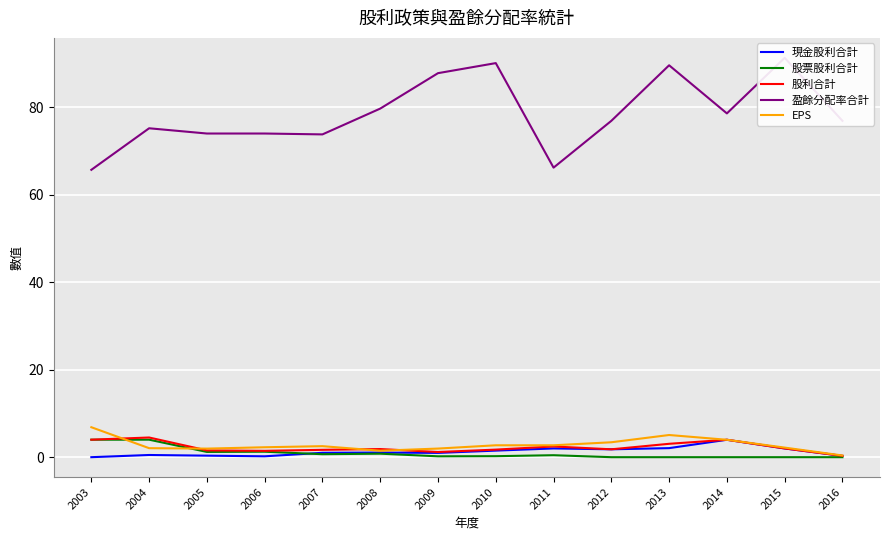

At which category does 股票股利合計 reach its first local peak?

2006